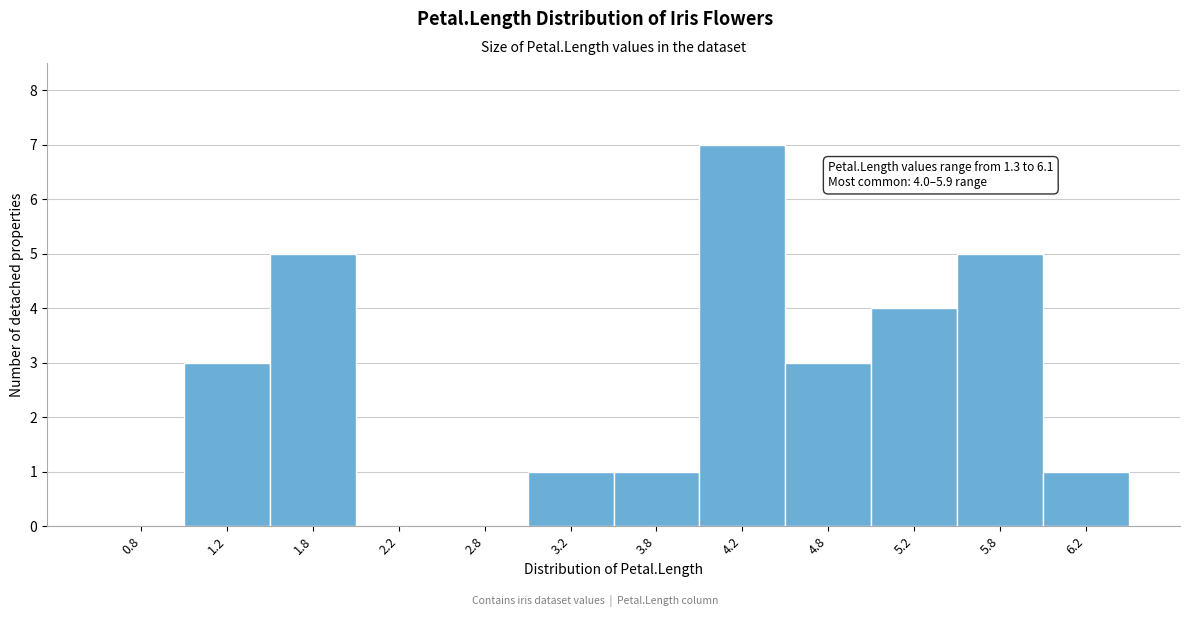

Which range on the x-axis has the tallest bar?

4.0 to 4.5